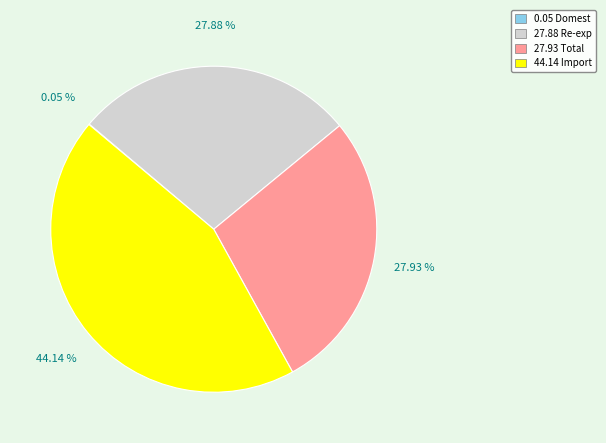

Is there any slice that represents more than half of the pie?

No